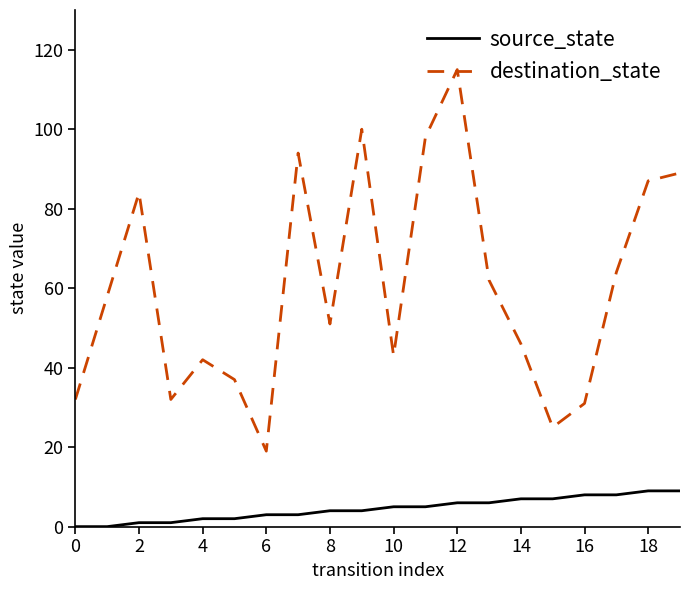

Reading right to left, what are all the values shown in this chart?

source_state: 9	9	8	8	7	7	6	6	5	5	4	4	3	3	2	2	1	1	0	0
destination_state: 89	87	64	31	25	46	62	115	98	43	100	51	94	19	37	42	32	84	58	32